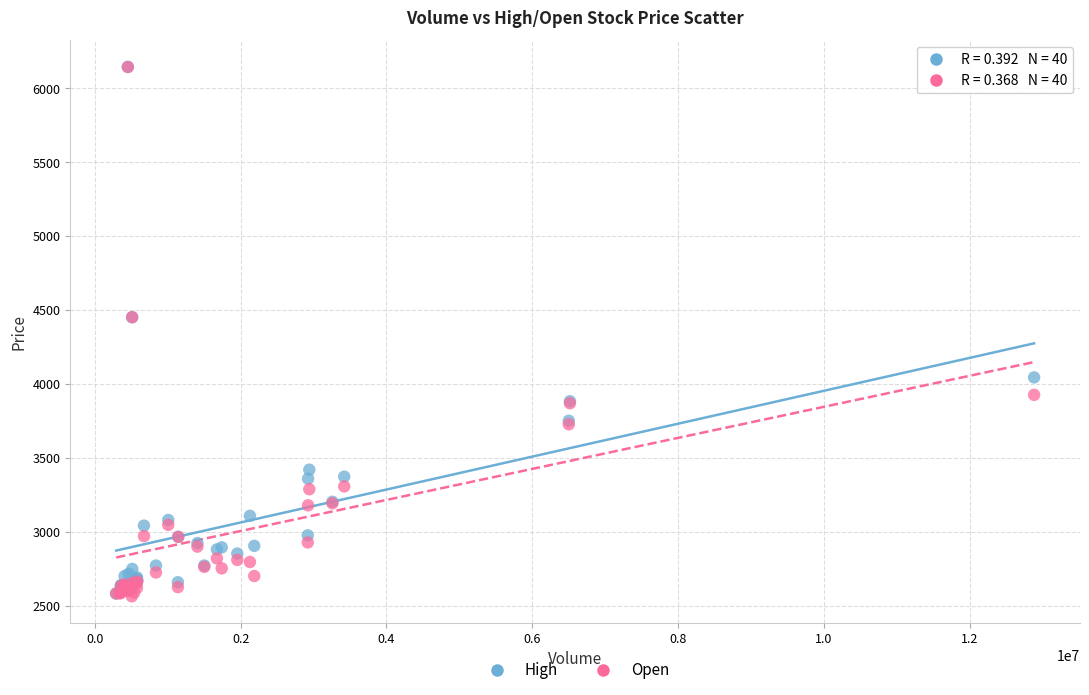

What are all the series names shown in the legend?

High, Open